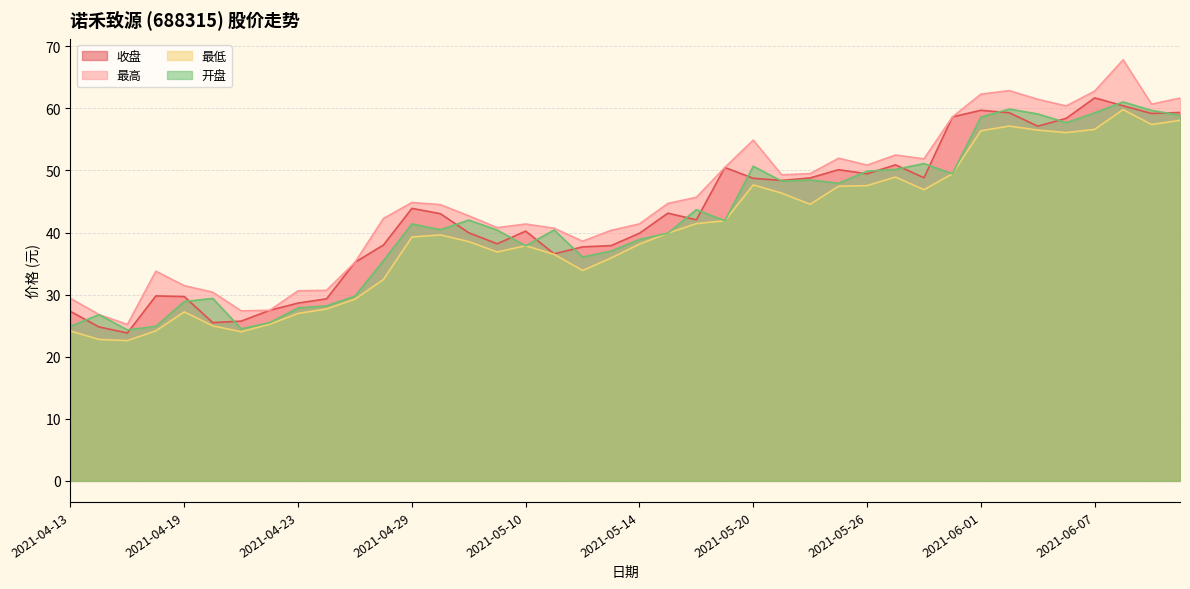

True or false: 最低 and 开盘 intersect in this chart.

False